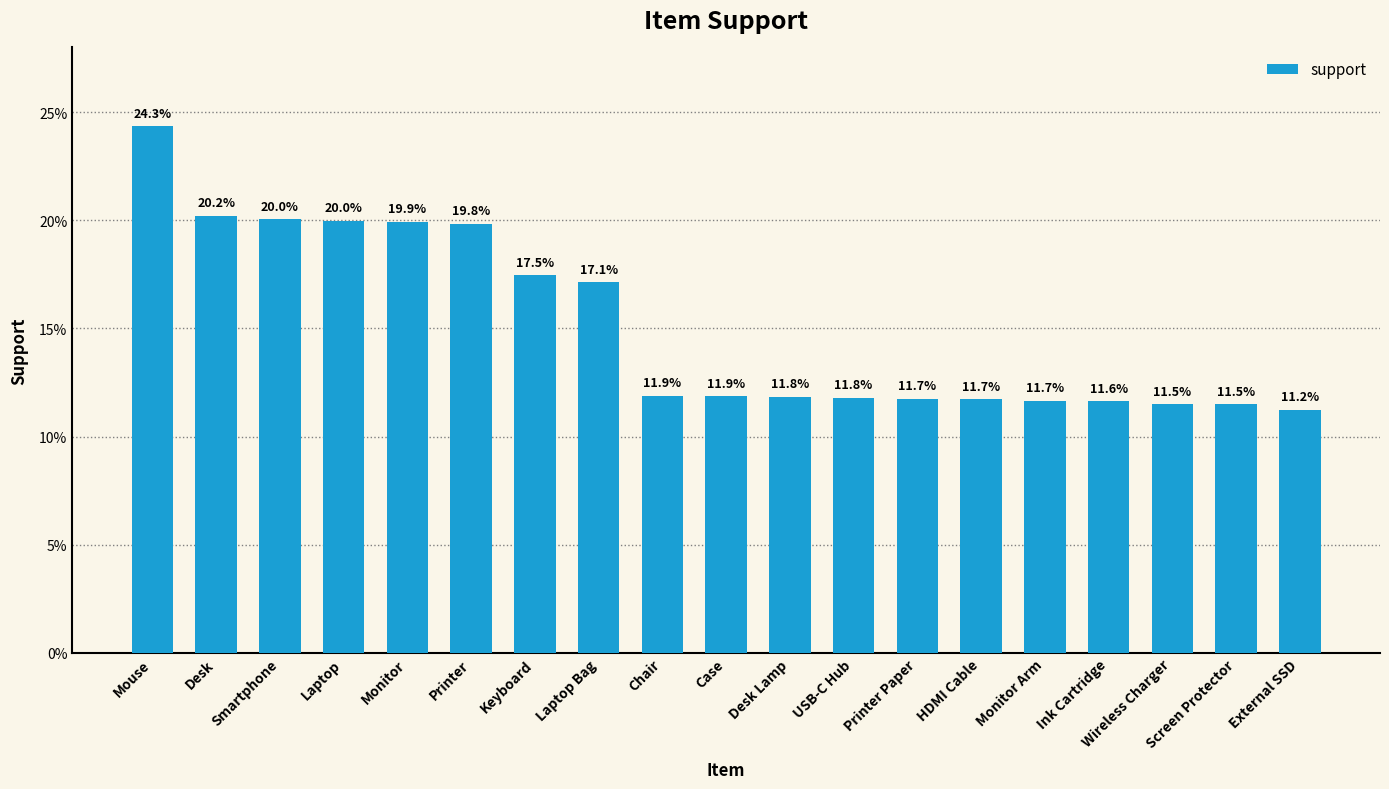

The value at Monitor Arm is 0.0. True or false?

False